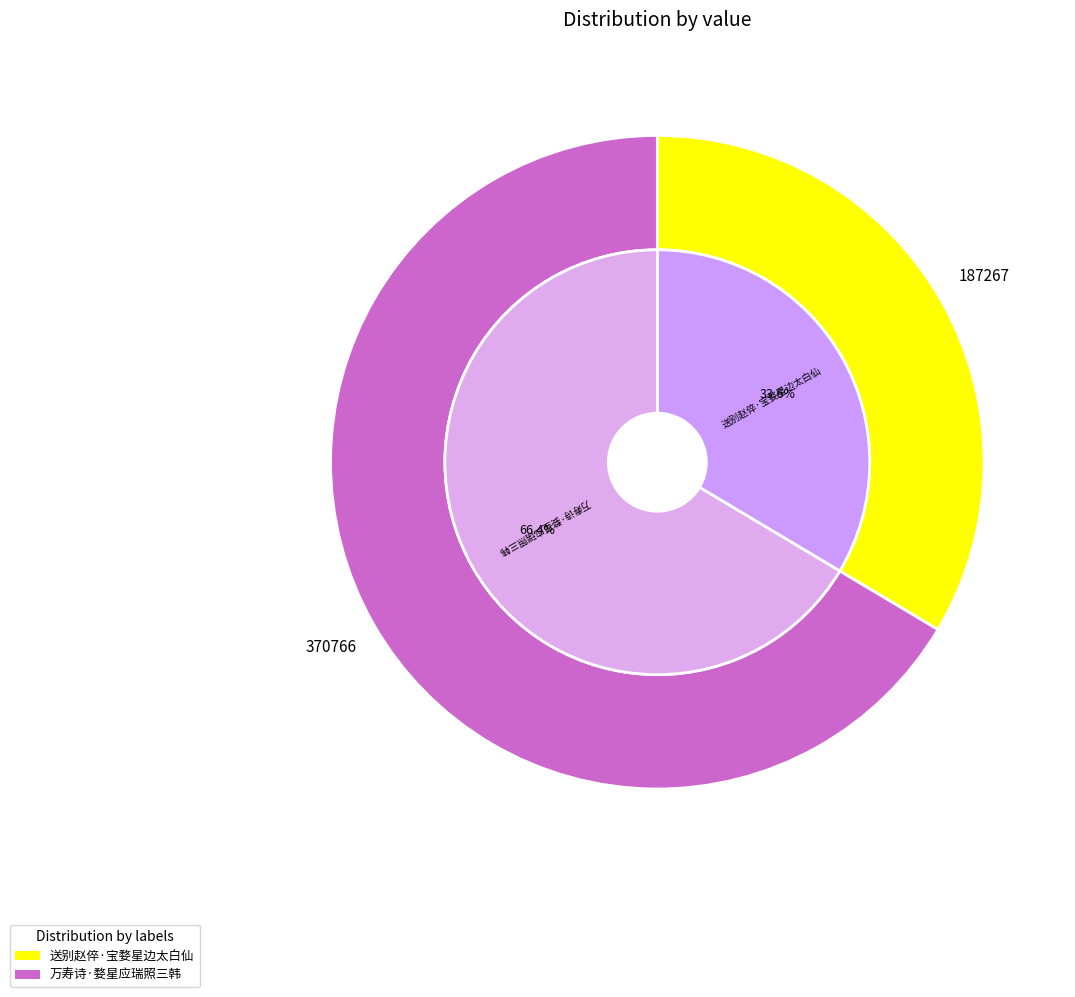

Between 万寿诗·婺星应瑞照三韩 and 送别赵倅·宝婺星边太白仙, which is larger?

万寿诗·婺星应瑞照三韩